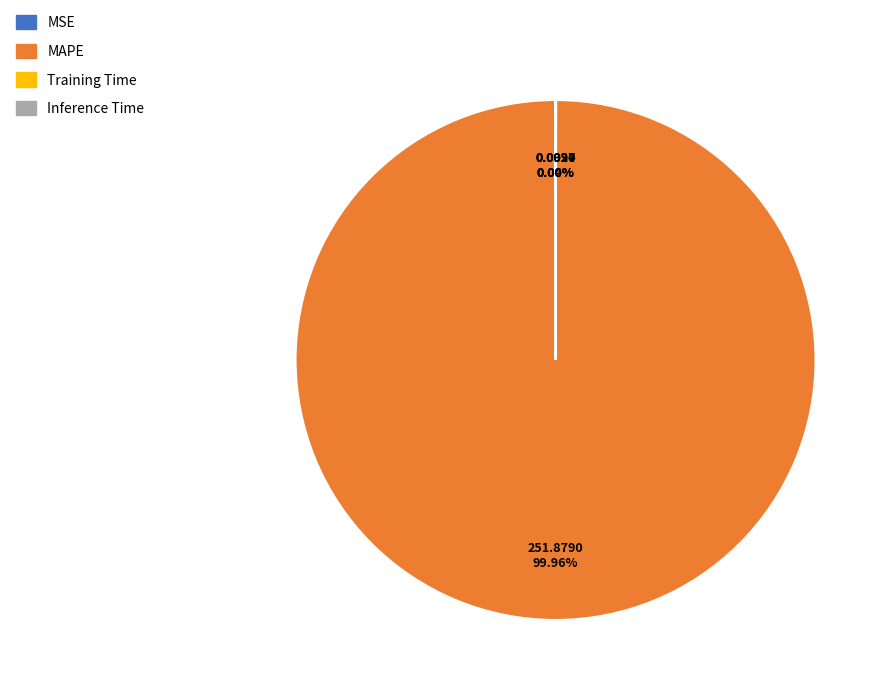

Which category has the biggest portion of the pie?

MAPE